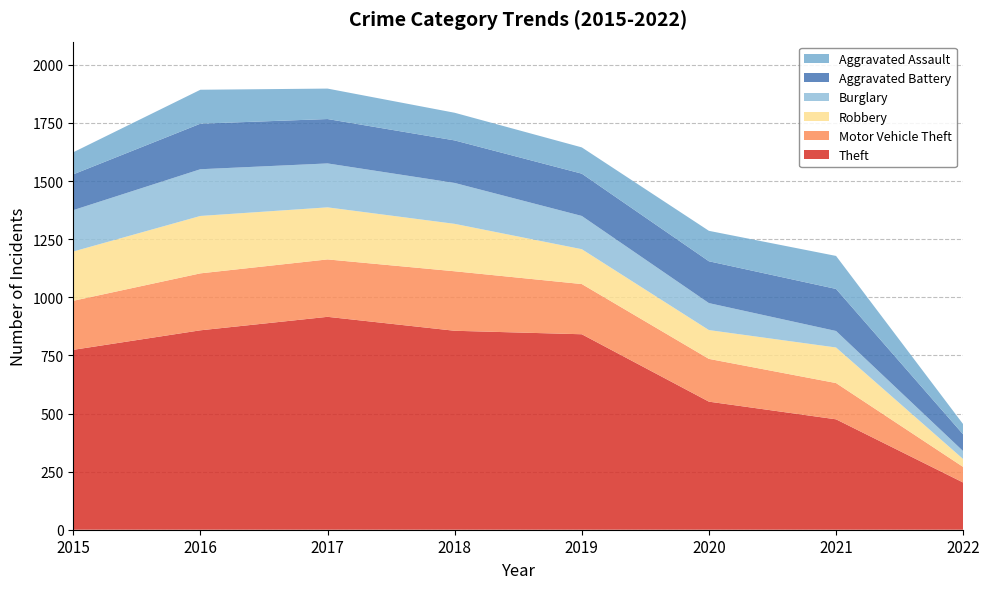

Reading right to left, what are all the values shown in this chart?

Theft: 203	475	551	841	856	916	858	774
Motor Vehicle Theft: 67	156	184	216	256	247	245	211
Robbery: 34	153	124	150	204	224	247	212
Burglary: 34	71	116	143	176	189	201	178
Aggravated Battery: 72	181	180	182	183	191	196	154
Aggravated Assault: 44	142	131	113	119	131	146	95